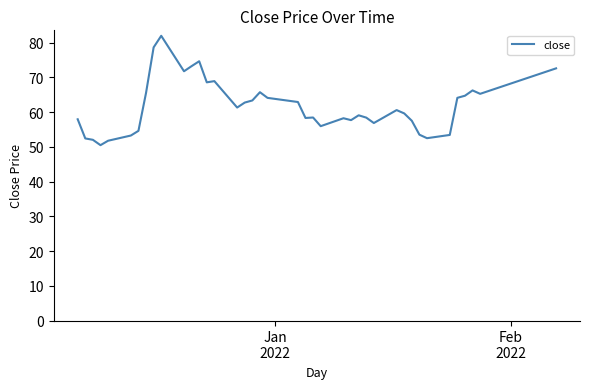

What is the minimum value shown in the chart?

50.5